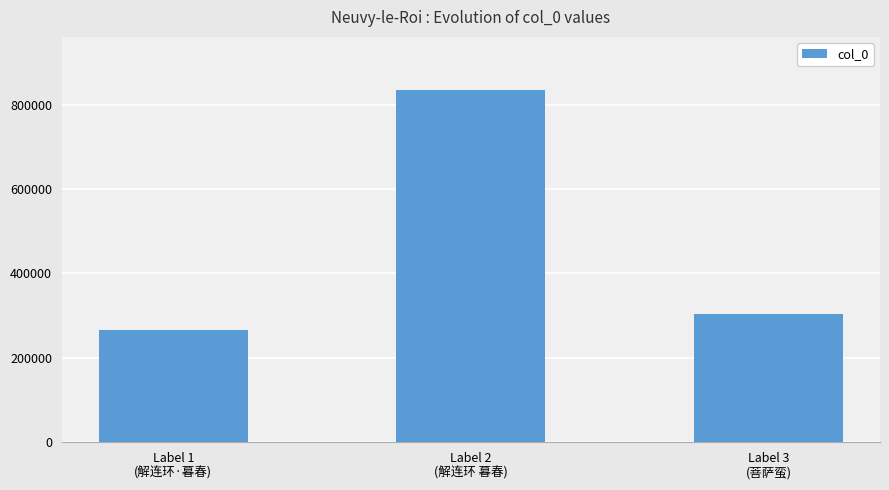

Reading left to right, transcribe all the data shown in this chart.

Label 1
(解连环·暮春)=266622	Label 2
(解连环 暮春)=835987	Label 3
(菩萨蛮)=303390